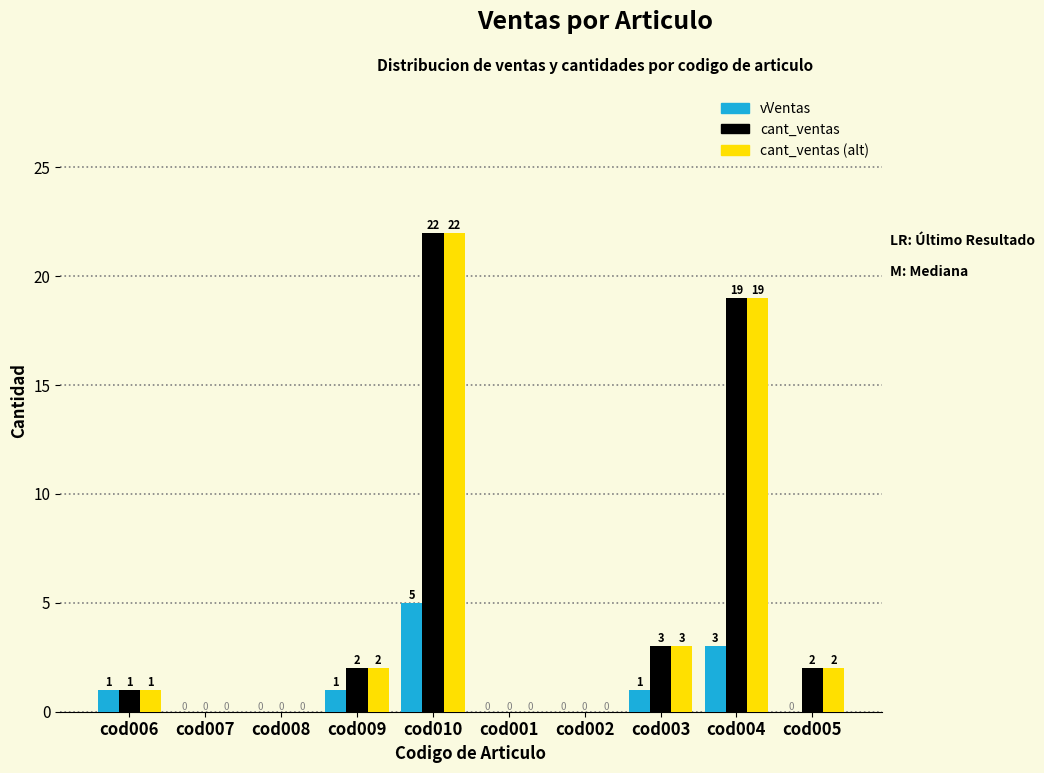

At which category does the chart reach its peak across all series?

cod010